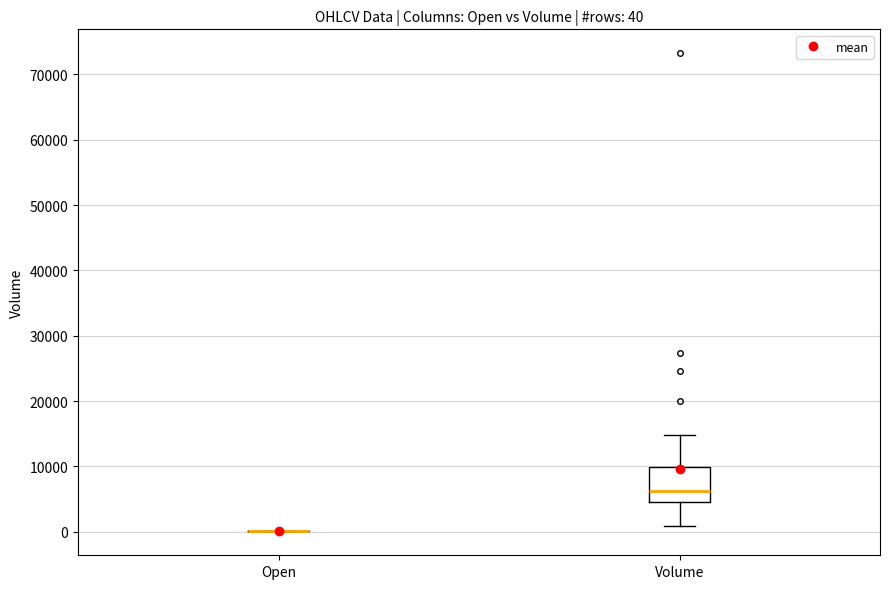

Which box is the tallest, from its lower edge to its upper edge?

Volume